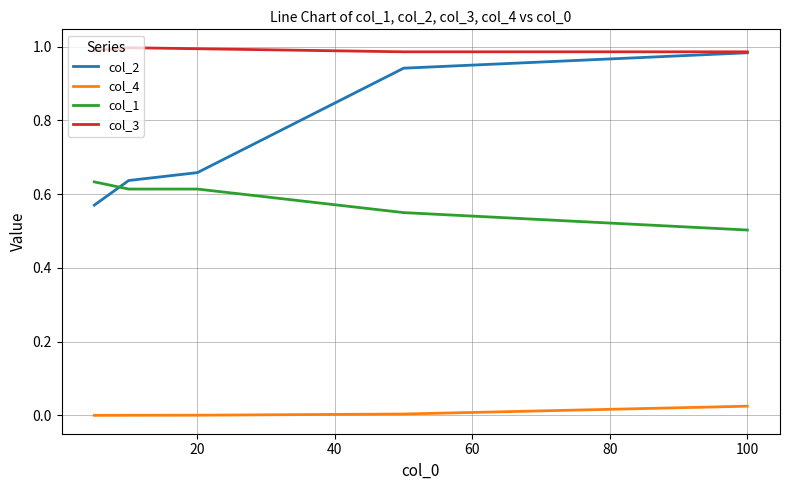

Rank the series by their average value, from lowest to highest.

col_4, col_1, col_2, col_3